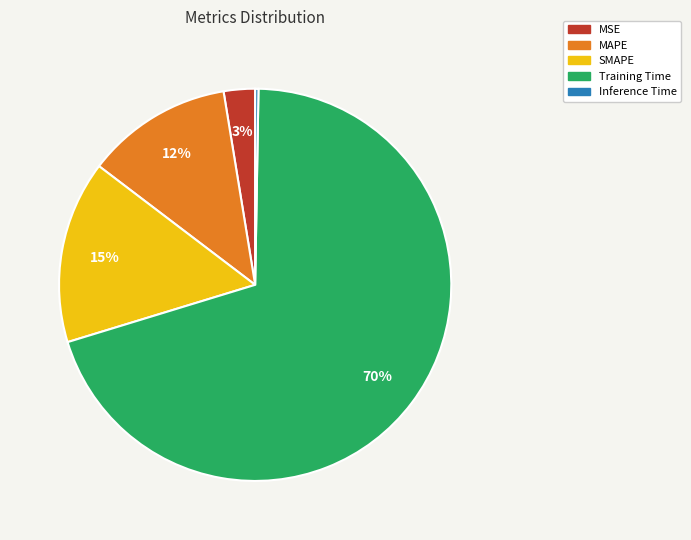

What is the largest slice in the pie chart?

Training Time